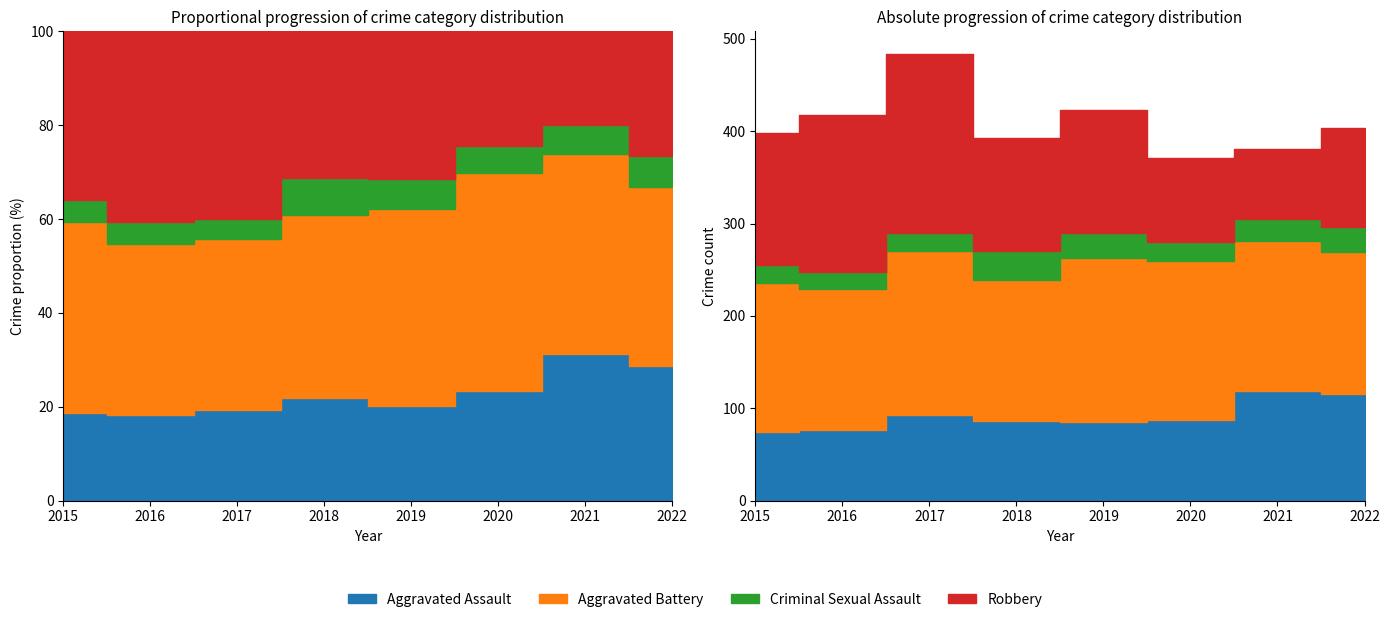

What is the sum of the Aggravated Assault values at 2019 and 2018?

171